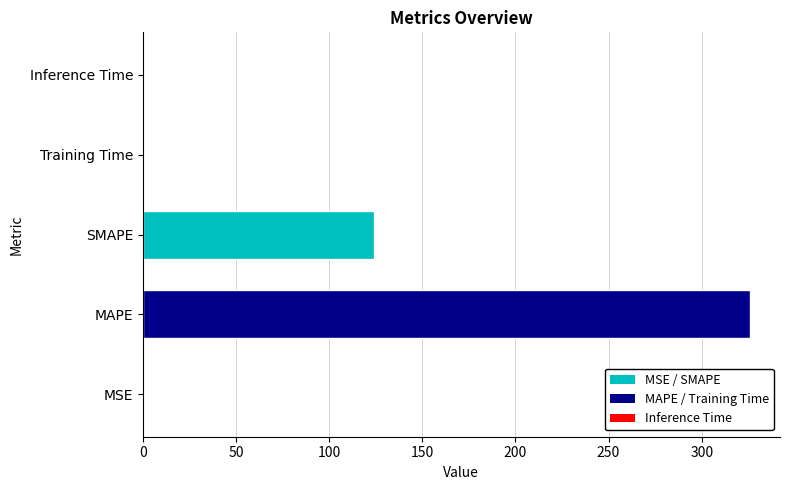

Reading right to left, list all the values displayed in this chart.

0.0	0.0	123.9	325.7	0.3